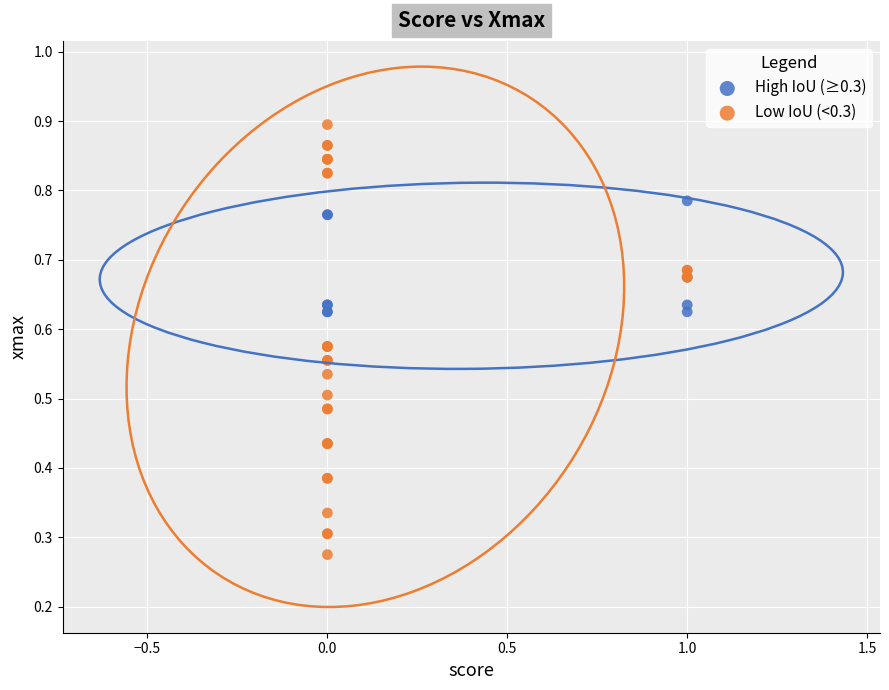

Which series has the largest Y range (max minus min)?

Low IoU (<0.3)